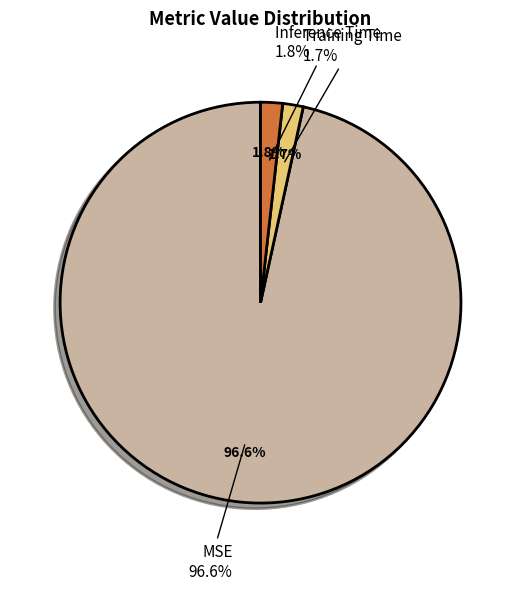

Is there any slice that represents more than half of the pie?

Yes